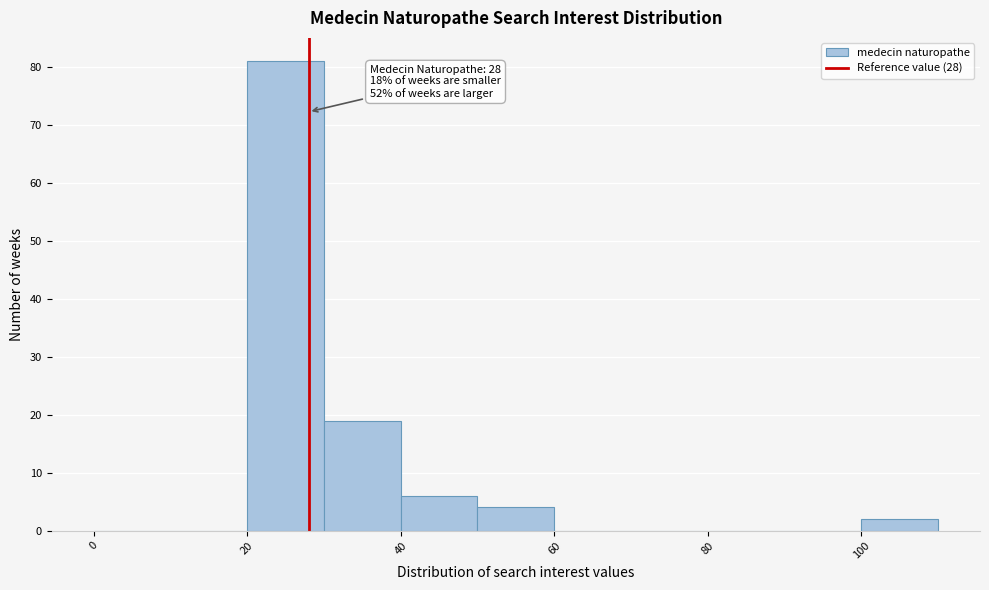

Which range on the x-axis has the tallest bar?

20 to 30